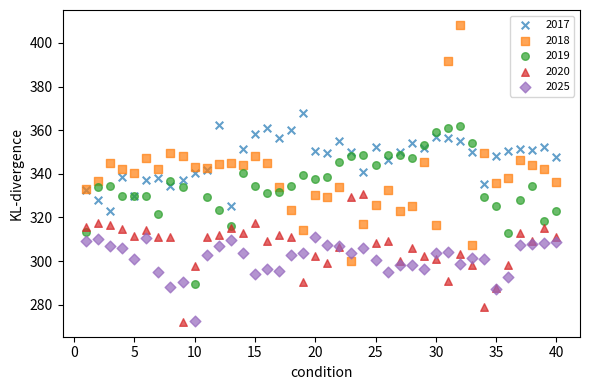

Which series reaches the maximum Y coordinate?

2018